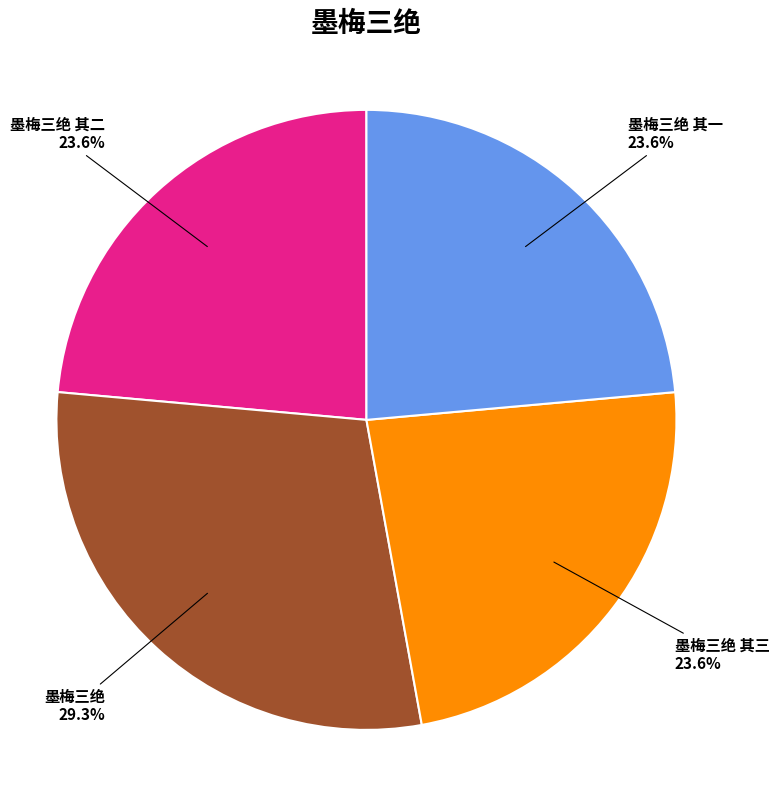

What is the ratio of the value at 墨梅三绝 to the value at 墨梅三绝 其一?

1.2